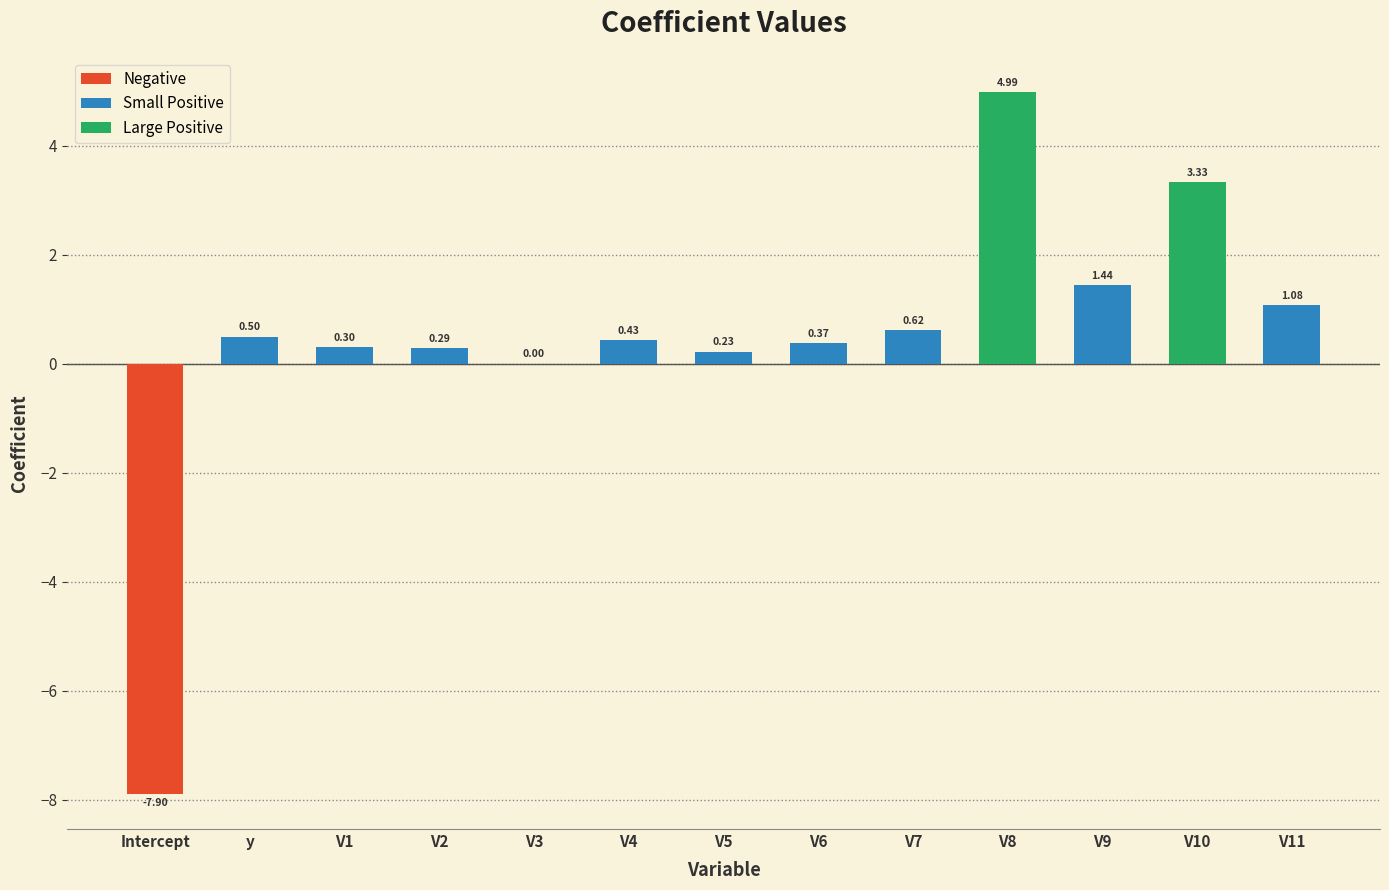

Where does the data first go above 0?

y